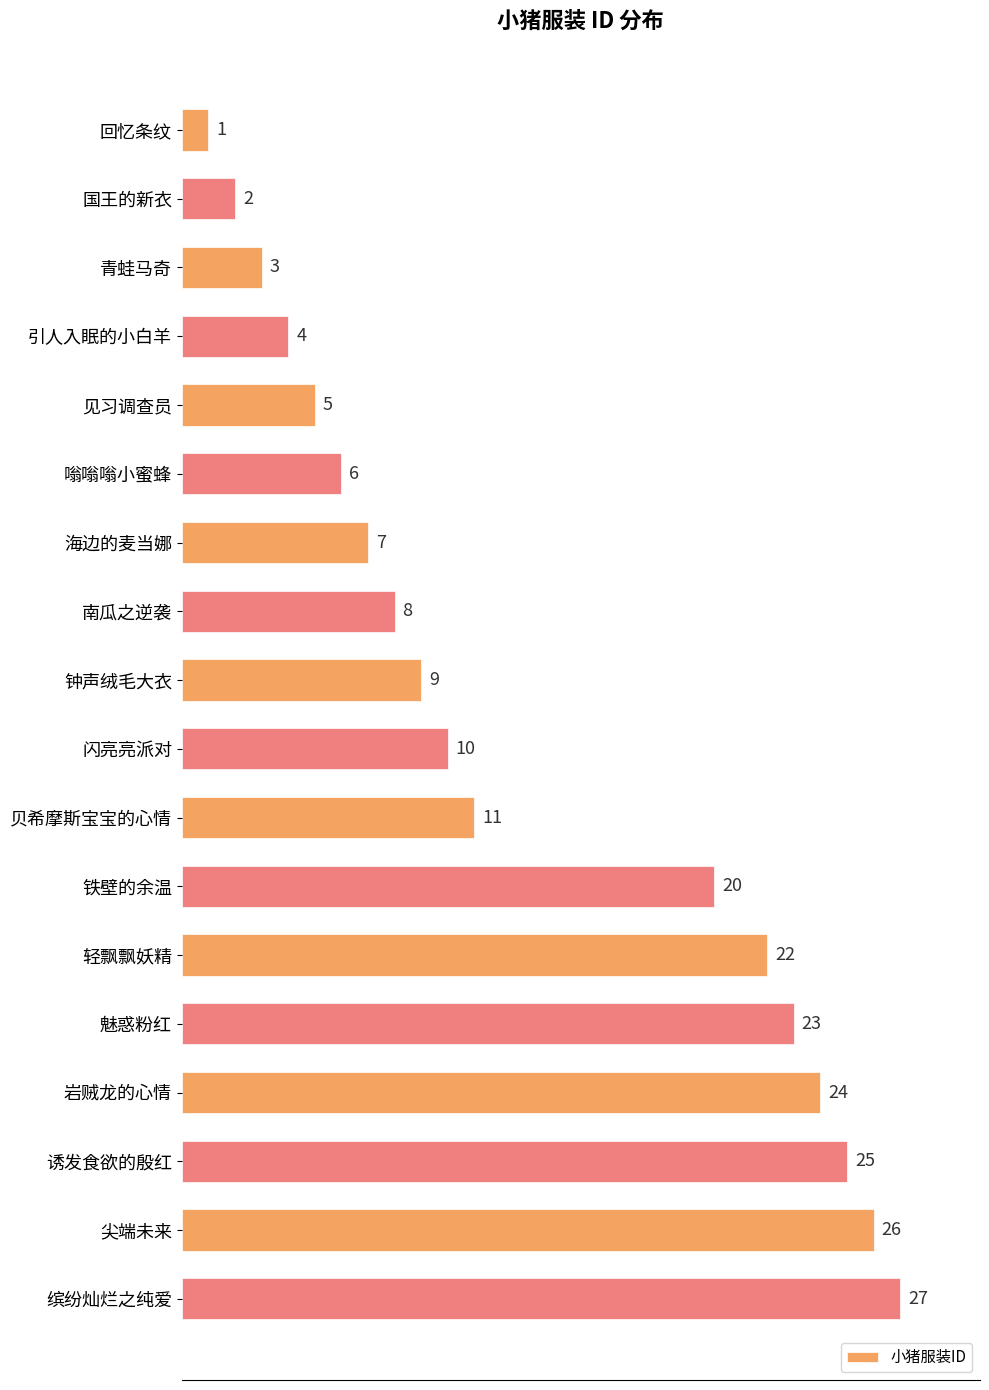

What is the change in value from 嗡嗡嗡小蜜蜂 to 贝希摩斯宝宝的心情?

+5